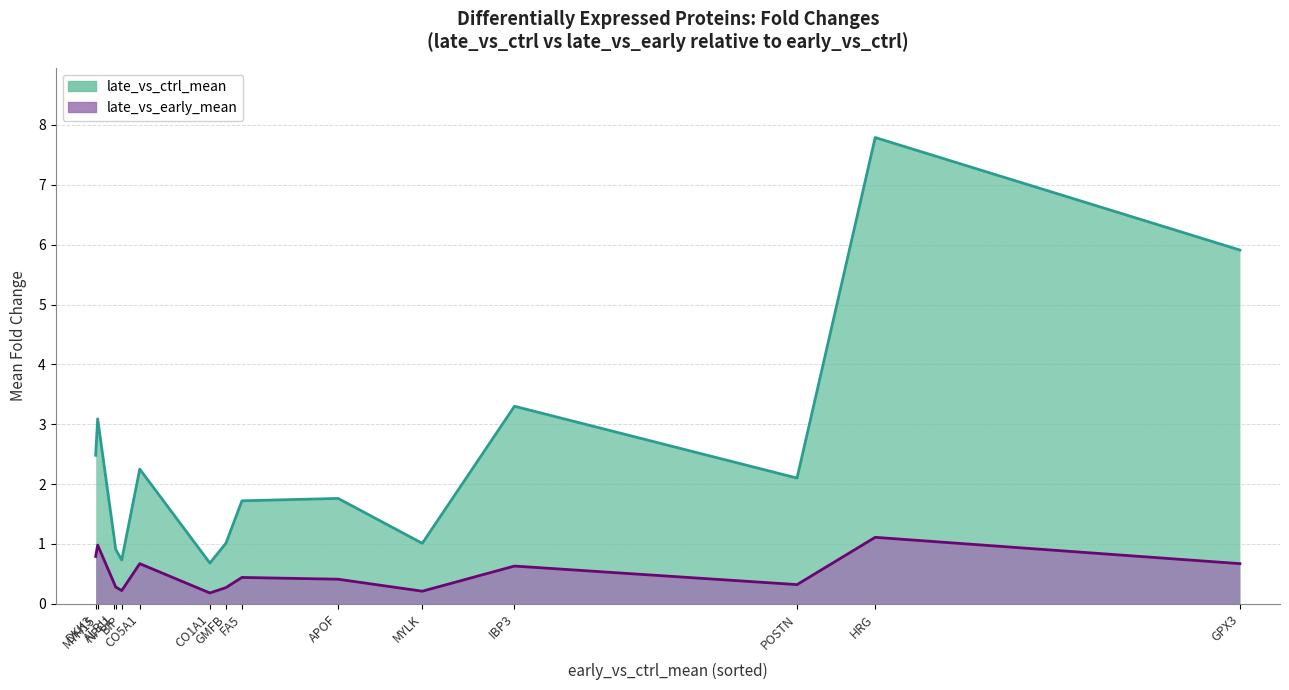

What is the sum of the late_vs_ctrl_mean values at GMFB and CO1A1?

1.7